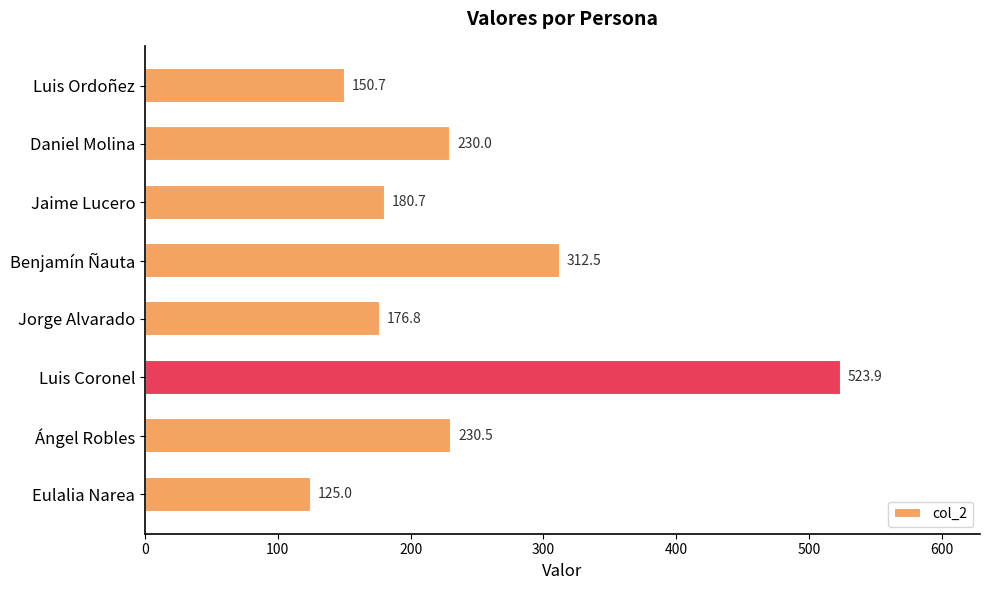

Reading top to bottom, extract all data points from this chart.

Luis Ordoñez=150.7	Daniel Molina=230.0	Jaime Lucero=180.7	Benjamín Ñauta=312.5	Jorge Alvarado=176.8	Luis Coronel=523.9	Ángel Robles=230.5	Eulalia Narea=125.0